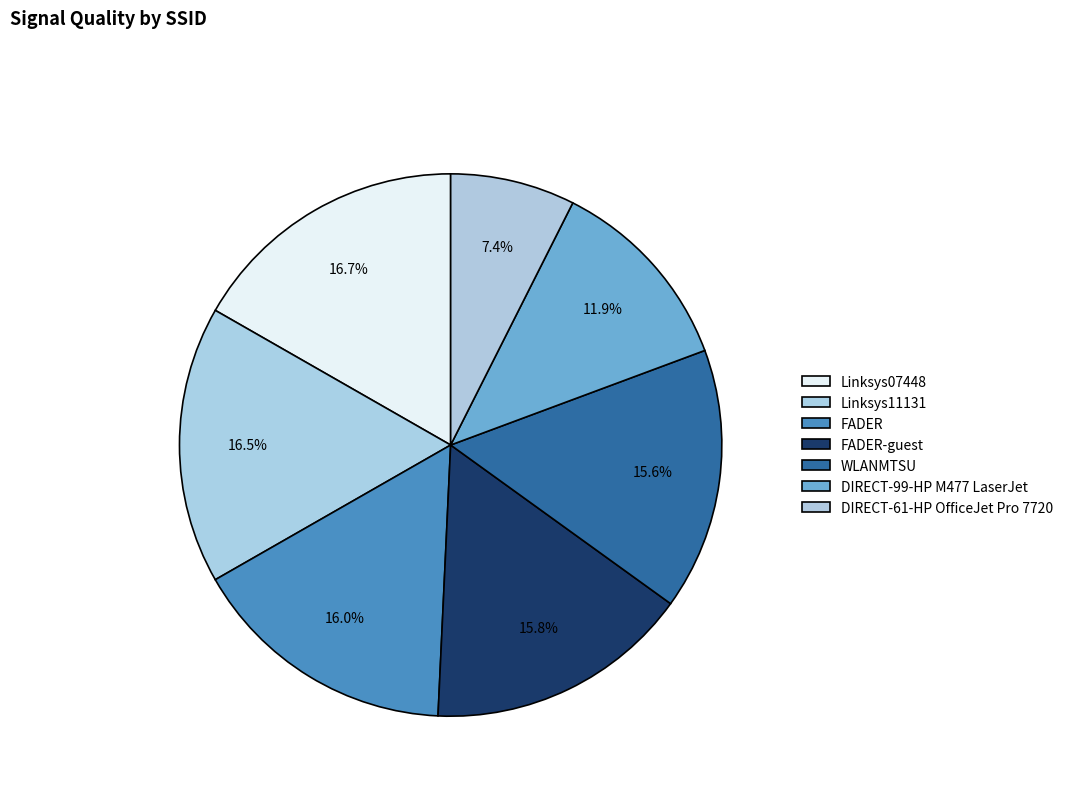

What is the largest slice in the pie chart?

Linksys07448